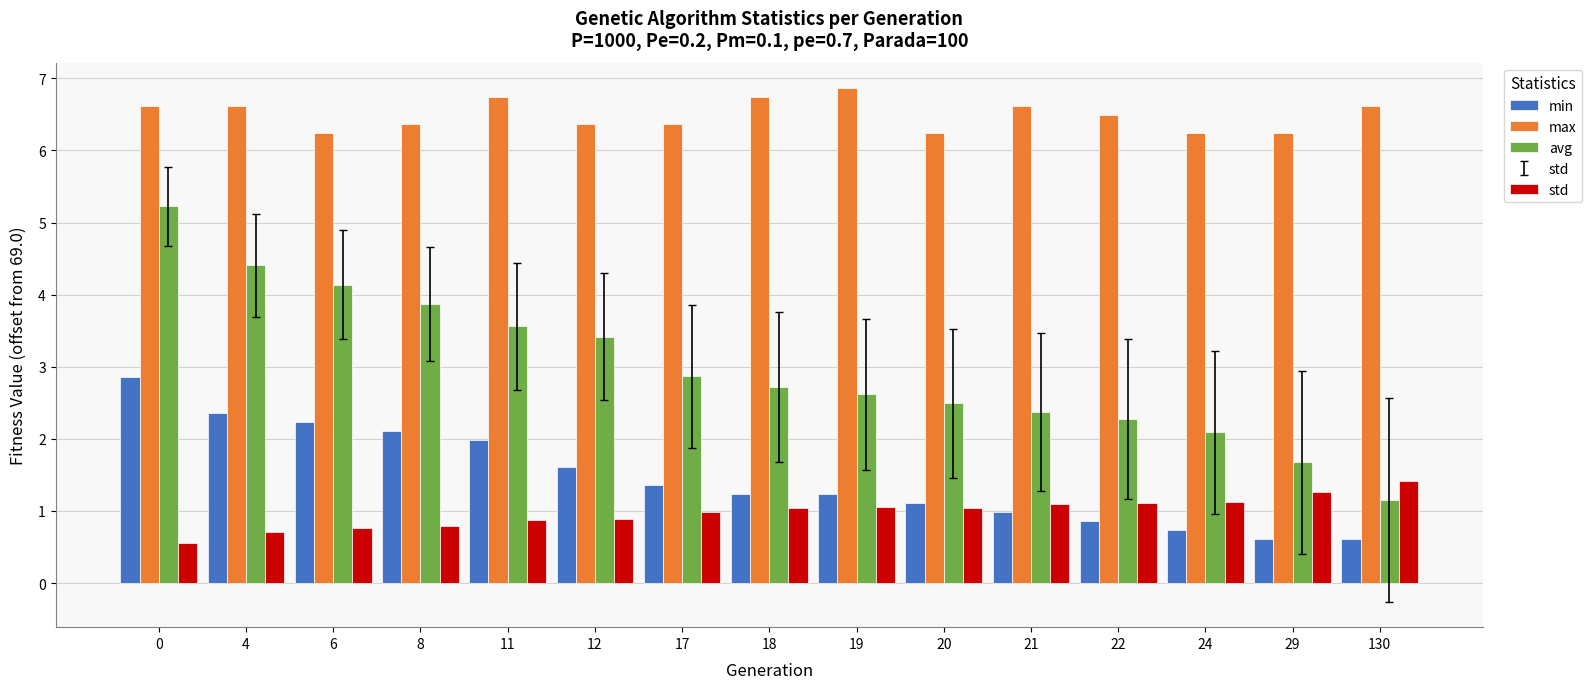

What is the sum of all avg values?

44.9